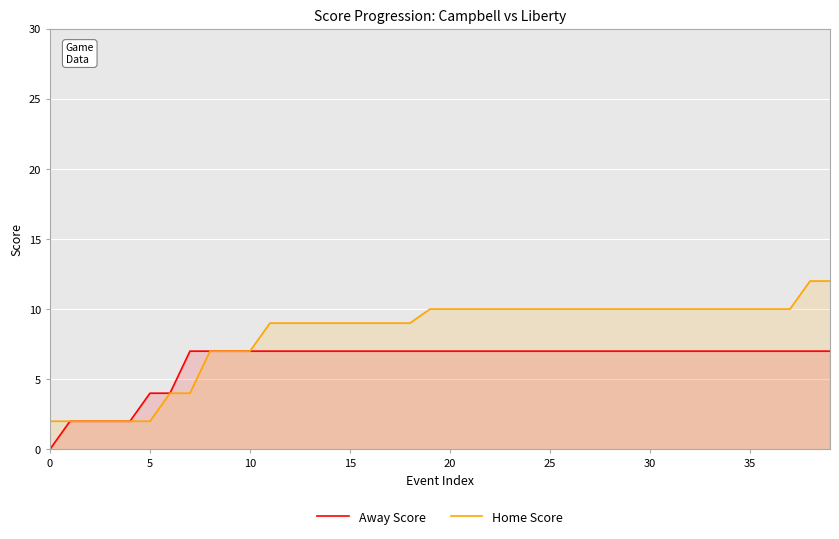

What is the label of the 15th point from the left?

14